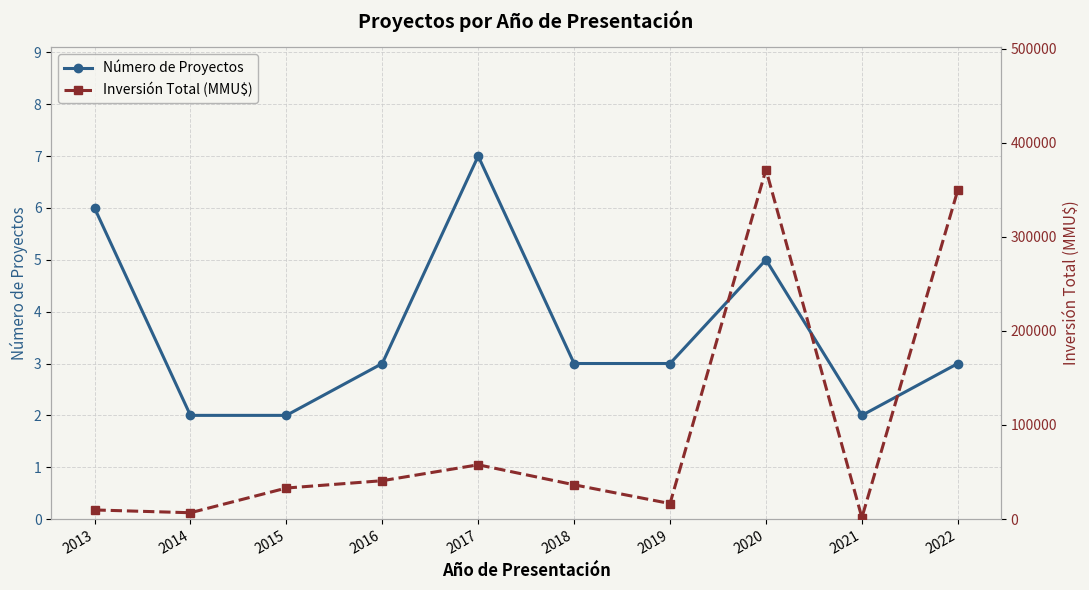

What is the minimum value for Número de Proyectos?

2